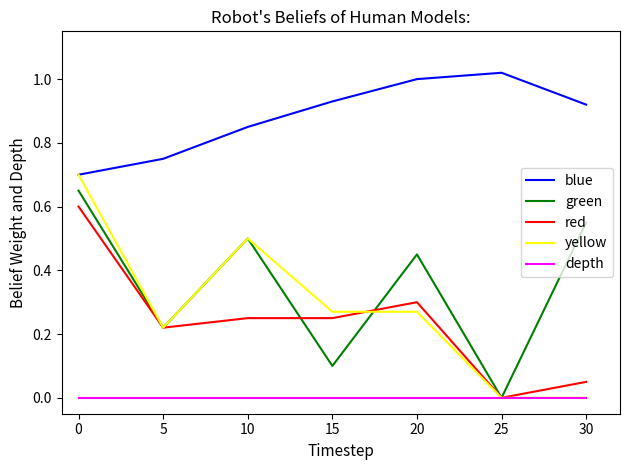

The green series shows 0.1 at 5. True or false?

False